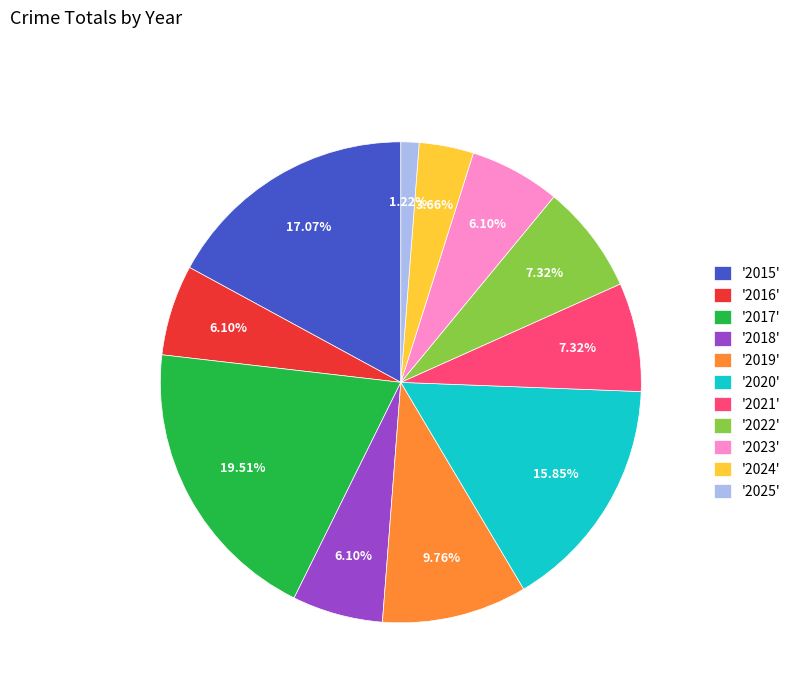

What is the ratio of the value at '2018' to the value at '2019'?

0.6